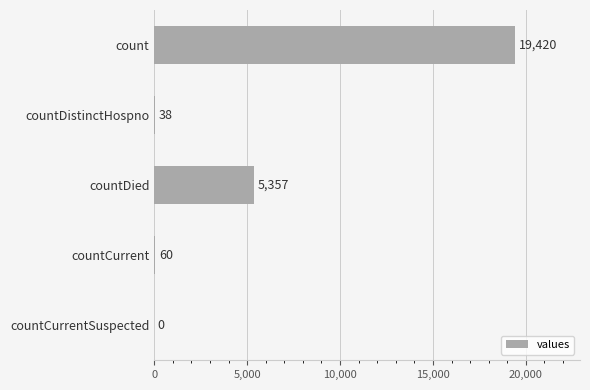

What is the ratio of the value at countDied to the value at count?

0.3